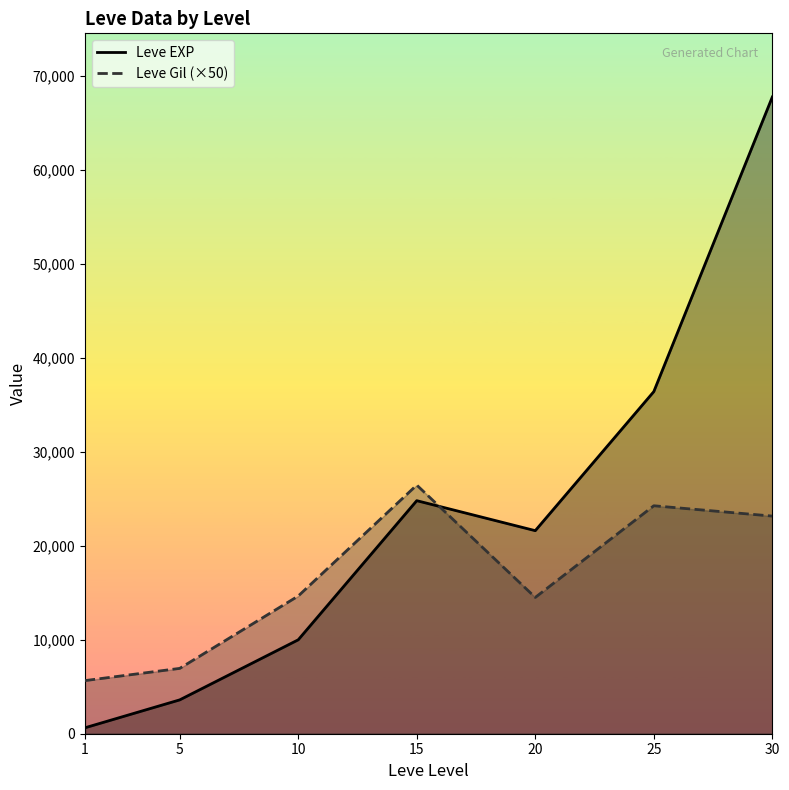

Which category has the lowest value across all series?

1